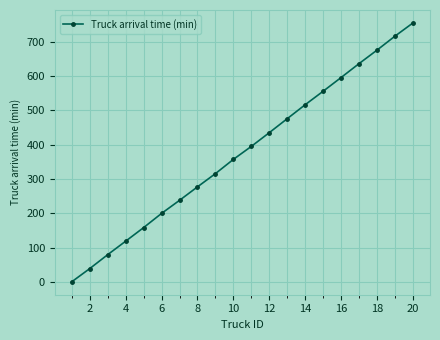

Reading right to left, what are all the values shown in this chart?

755.3	716.8	676.0	636.7	596.1	556.1	516.8	476.0	435.1	395.1	357.2	315.6	277.0	237.6	199.5	158.1	118.4	79.1	38.5	0.0